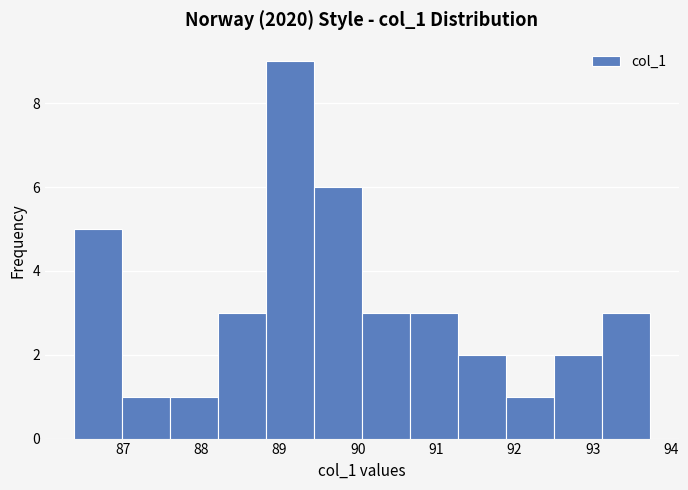

Reading left to right, transcribe this chart: for each bar, give the range it covers on the x-axis and its height. Neither the bar edges nor the heights are printed on the chart, so give them approximately, as read against the axes.

86.4 to 87.0: 5
87.0 to 87.6: 1
87.6 to 88.2: 1
88.2 to 88.8: 3
88.8 to 89.4: 9
89.4 to 90.1: 6
90.1 to 90.7: 3
90.7 to 91.3: 3
91.3 to 91.9: 2
91.9 to 92.5: 1
92.5 to 93.1: 2
93.1 to 93.7: 3